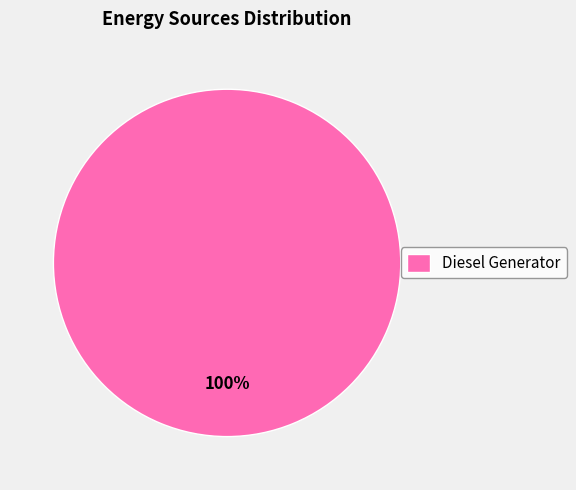

The Diesel Generator slice represents 87% of the pie. True or false?

False